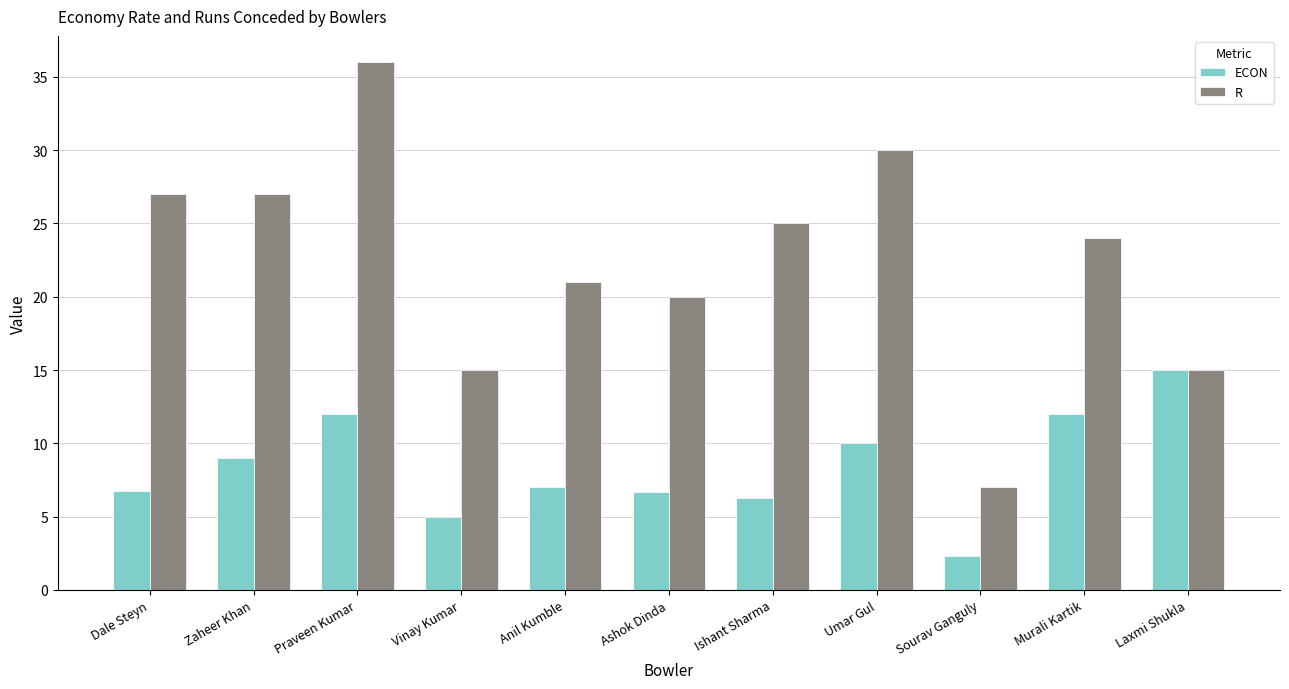

The ECON series shows 15.0 at Laxmi Shukla. True or false?

True